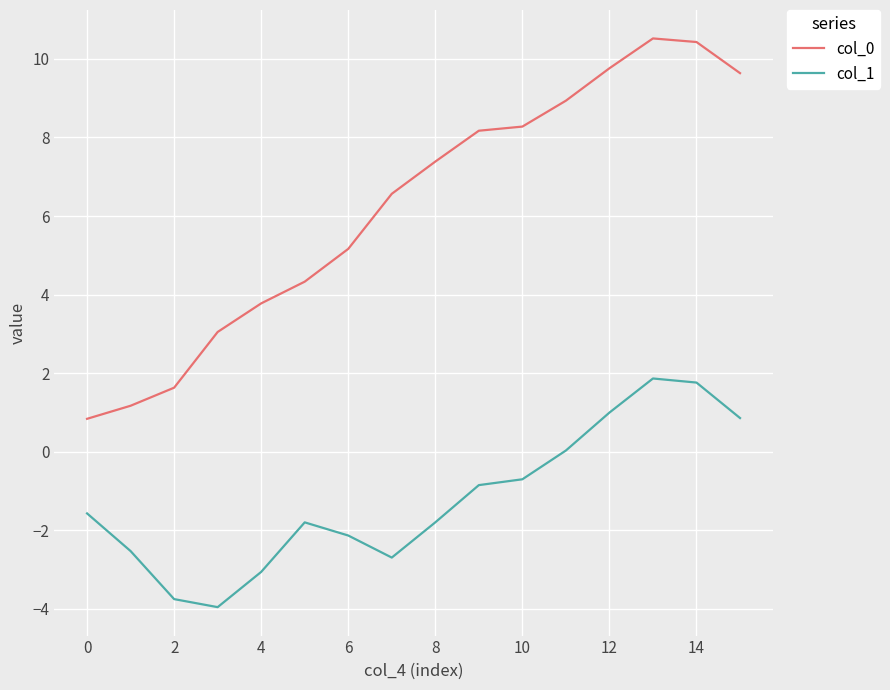

What is the difference between the maximum and minimum values in the col_1 series?

5.8